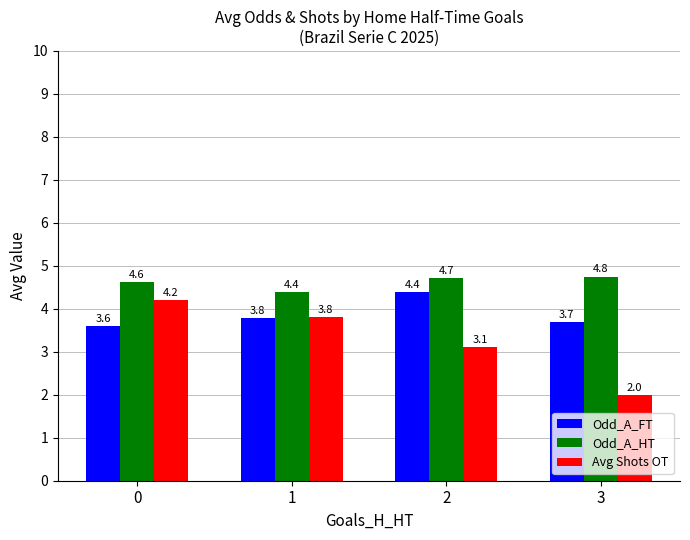

The Odd_A_FT series shows 2.1 at 3. True or false?

False